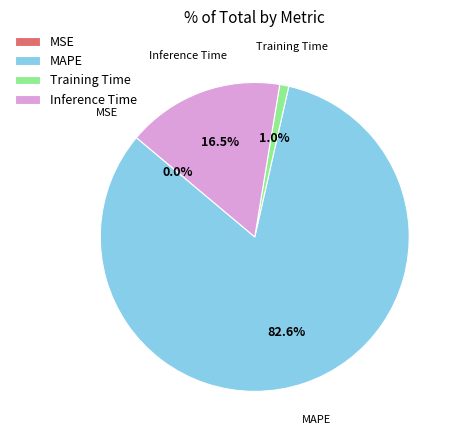

What is the largest slice in the pie chart?

MAPE